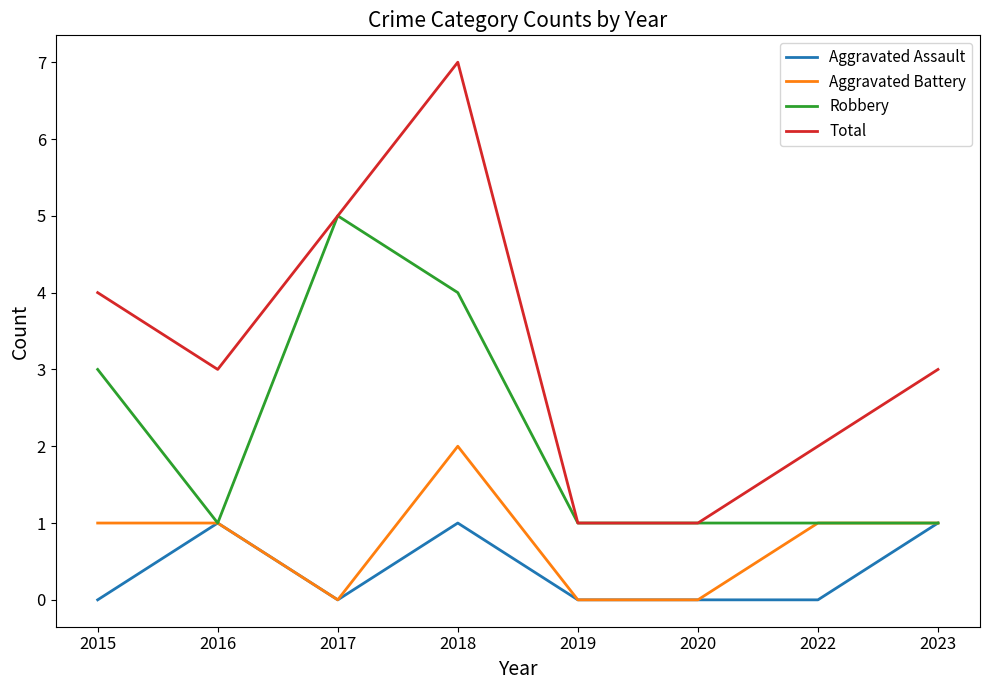

At 2018, list the series in order from largest to smallest.

Total, Robbery, Aggravated Battery, Aggravated Assault